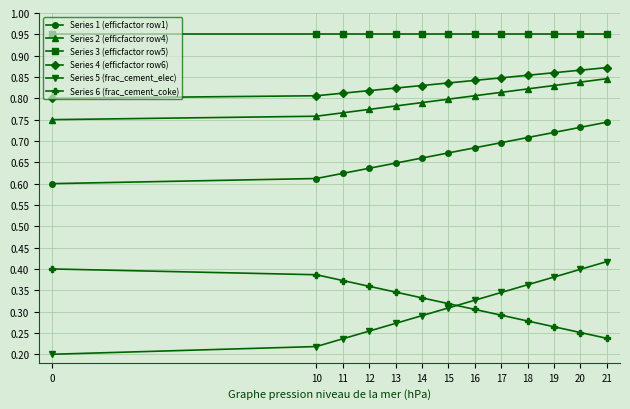

The Series 6 (frac_cement_coke) series shows 0.1 at 12. True or false?

False